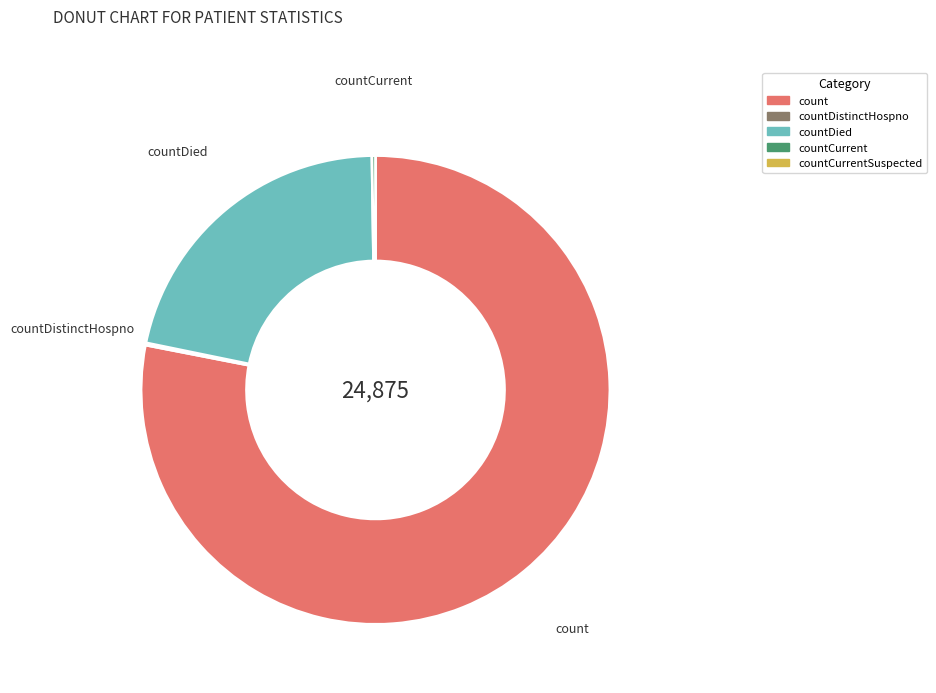

True or false: count accounts for 85% of the total.

False